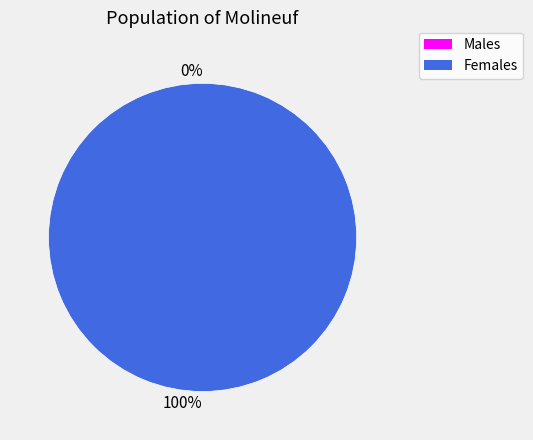

True or false: 1662494652 accounts for 99% of the total.

False